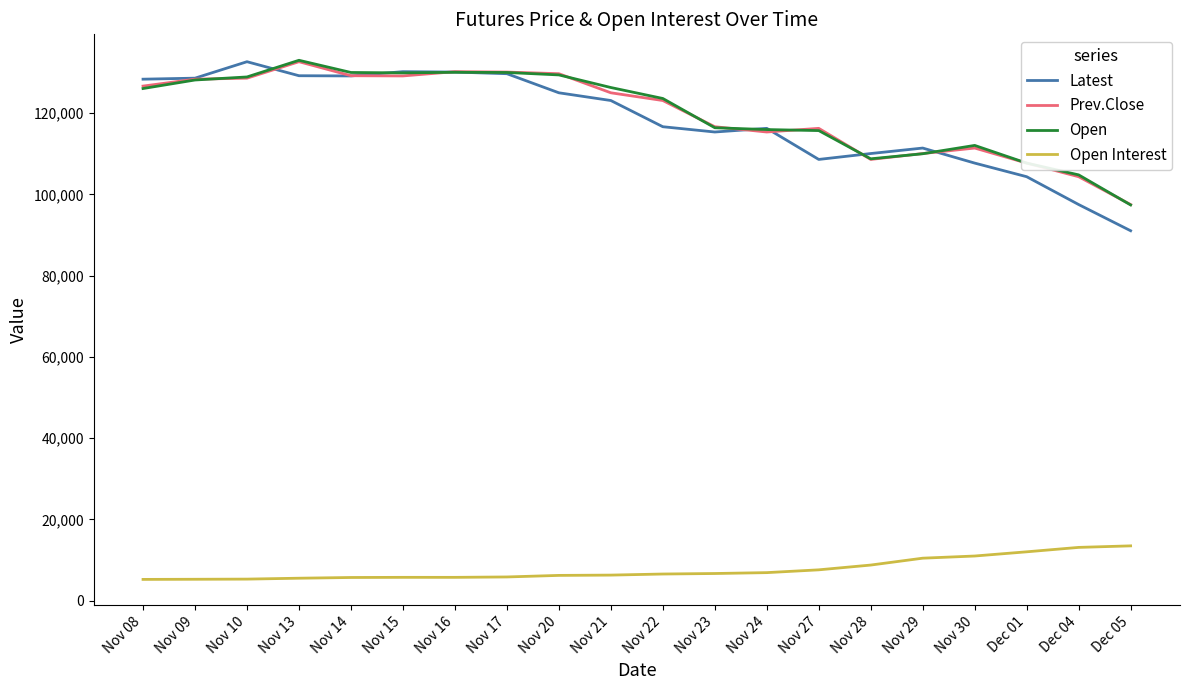

Which series has the widest spread of values?

Latest